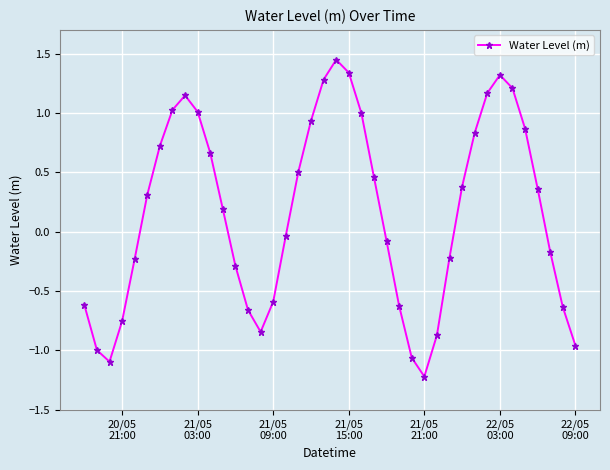

How many values exceed 0?

21